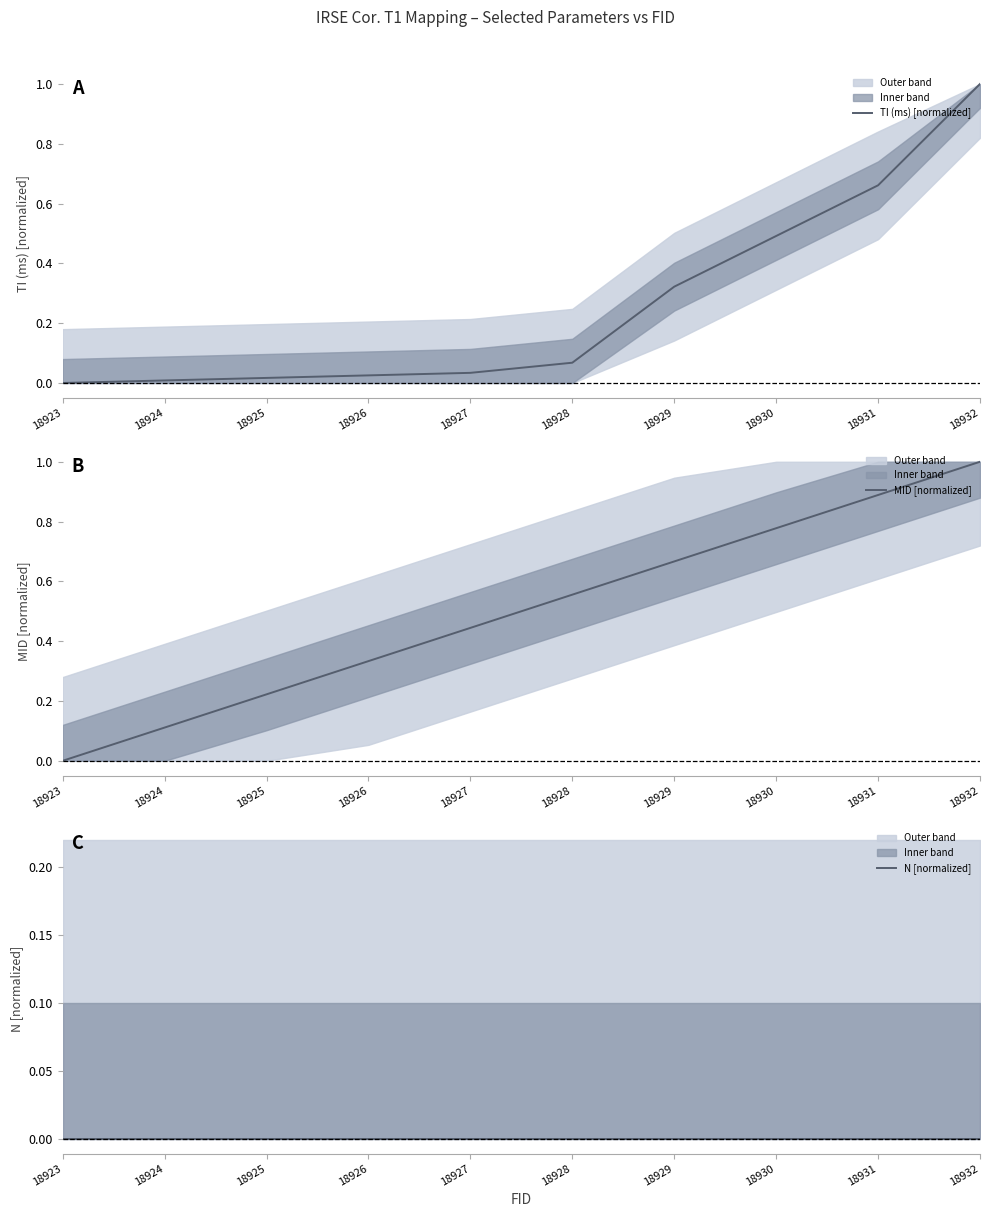

True or false: MID [normalized] has more than 1 interior local peaks.

False